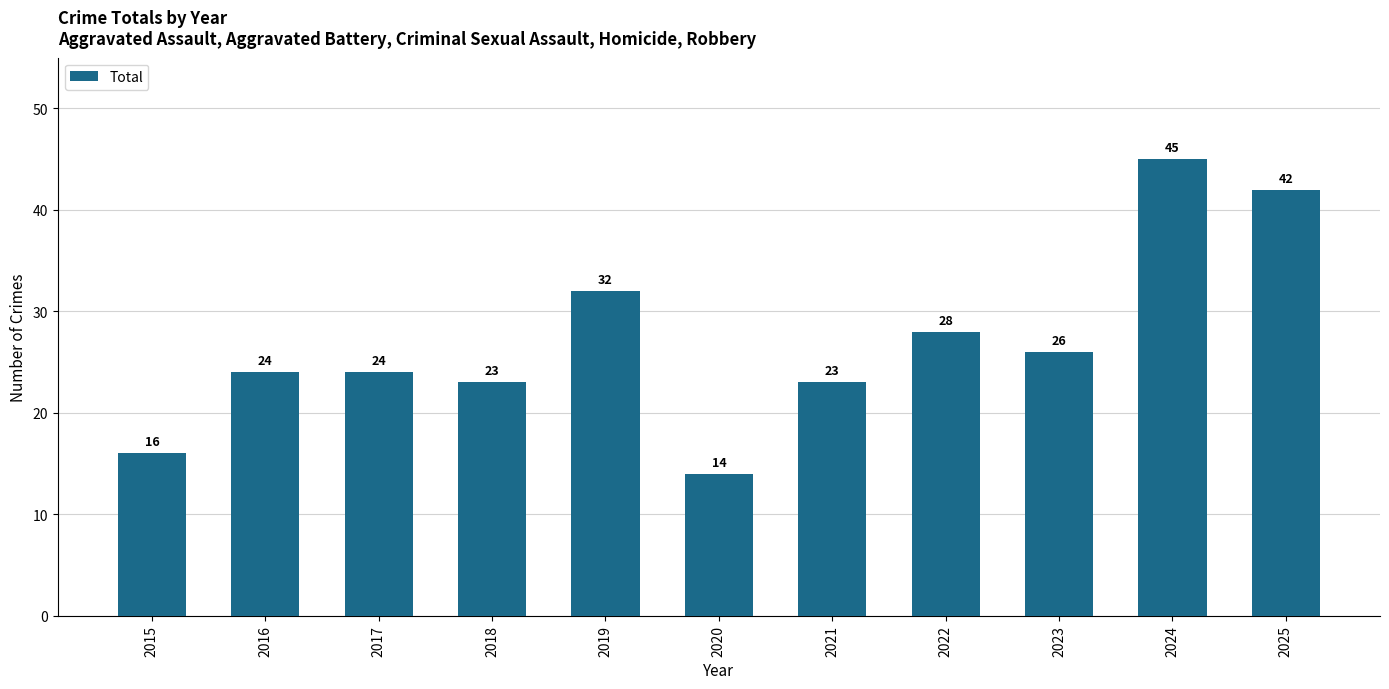

What is the difference between the maximum and minimum values?

31